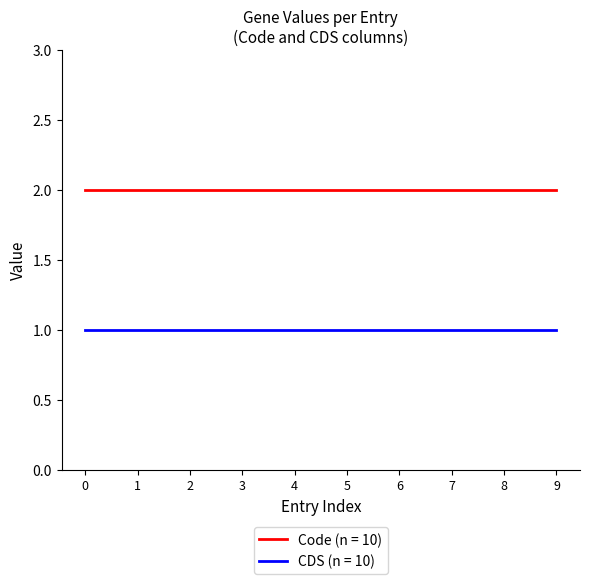

What is the sum of all CDS (n = 10) values?

10